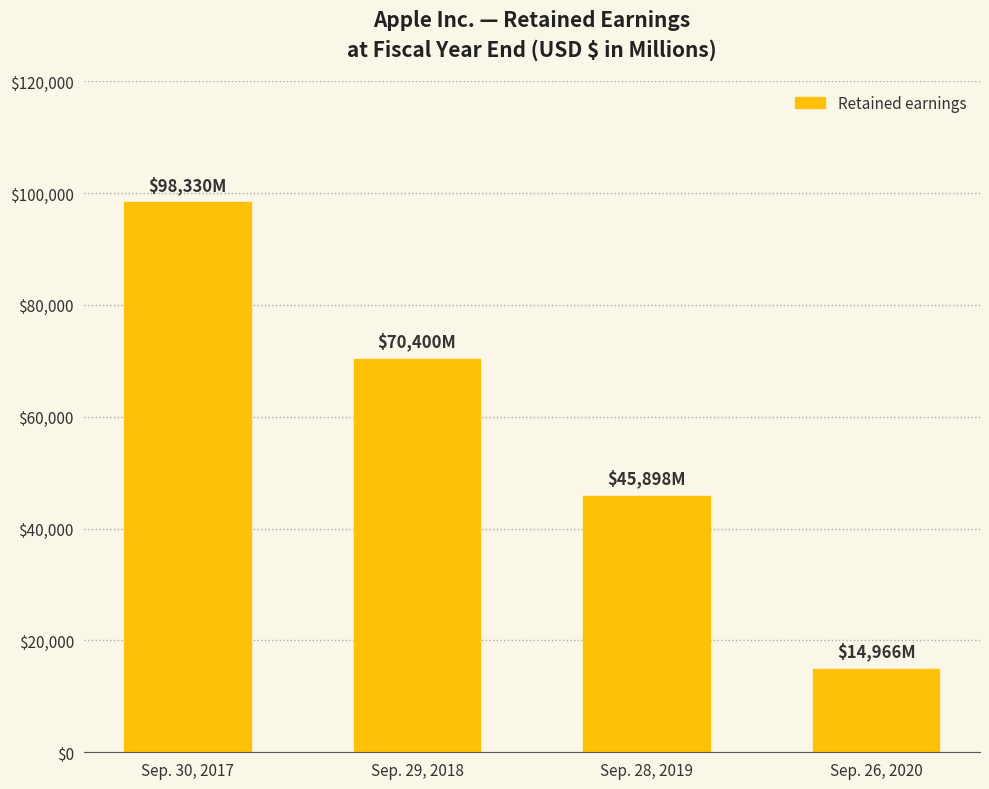

Reading left to right, list all the values displayed in this chart.

98330	70400	45898	14966